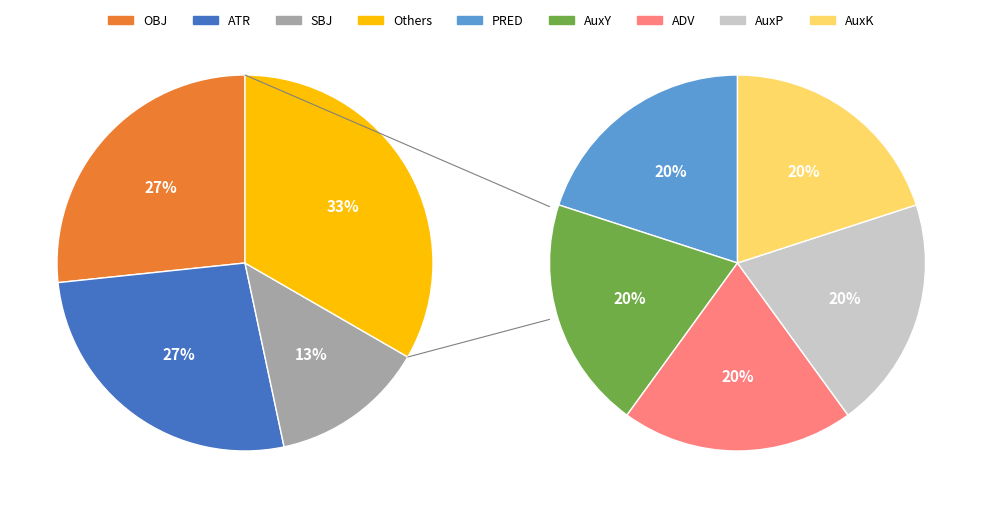

What is the change in value from PRED to SBJ?

+1